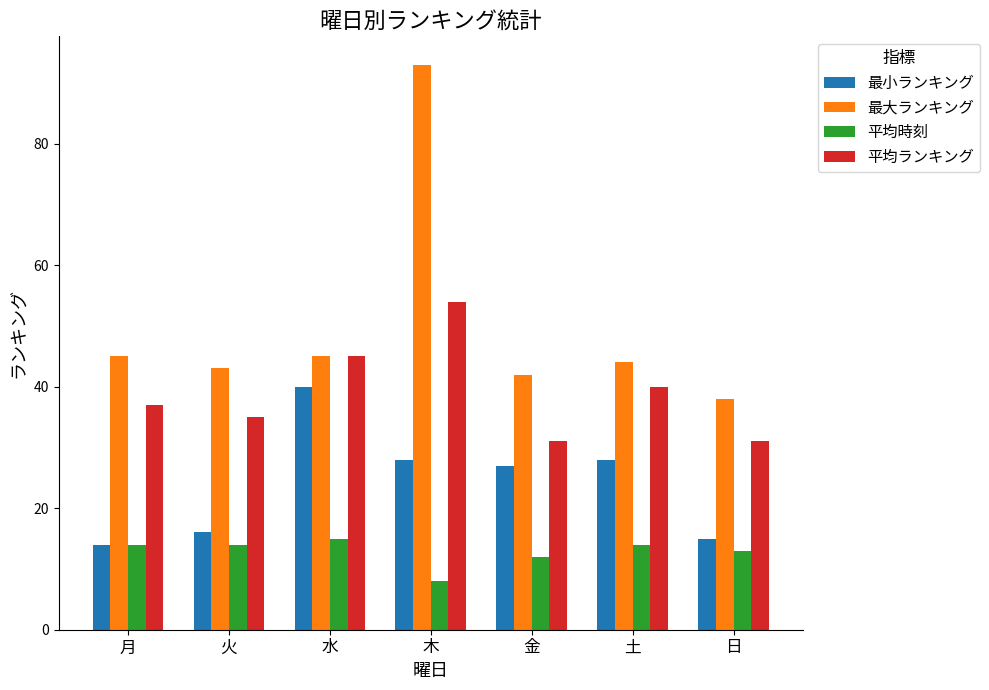

Is it true that 平均時刻 equals 8 at 土?

False